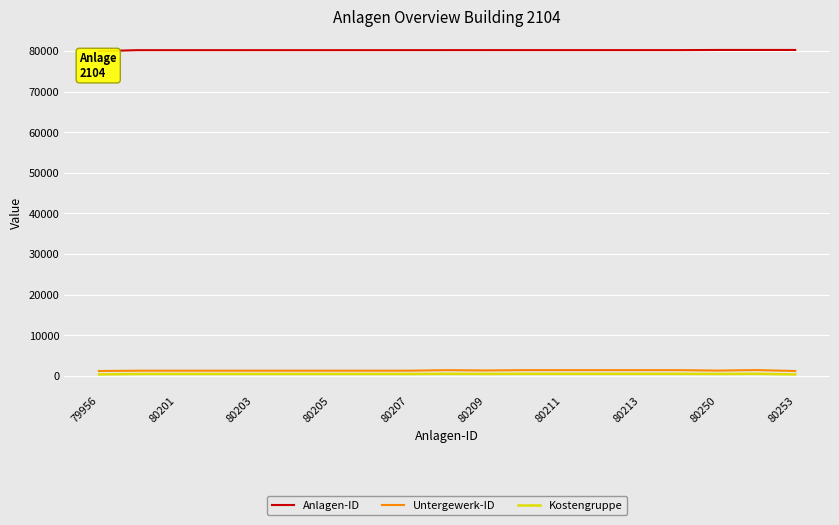

Which series has the largest total across all categories?

Anlagen-ID